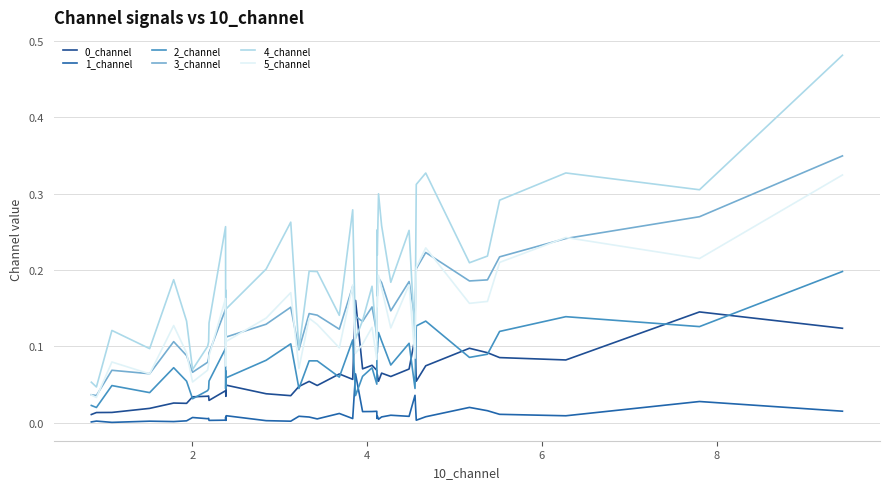

Rank the series by their maximum value, from lowest to highest.

1_channel, 0_channel, 2_channel, 5_channel, 3_channel, 4_channel